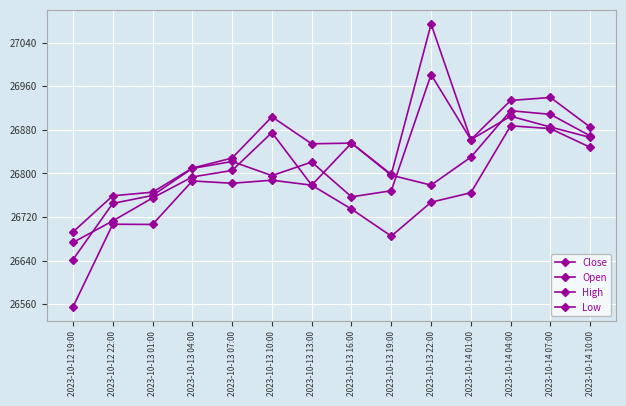

Where does the Low series first go above 26778?

2023-10-13 04:00